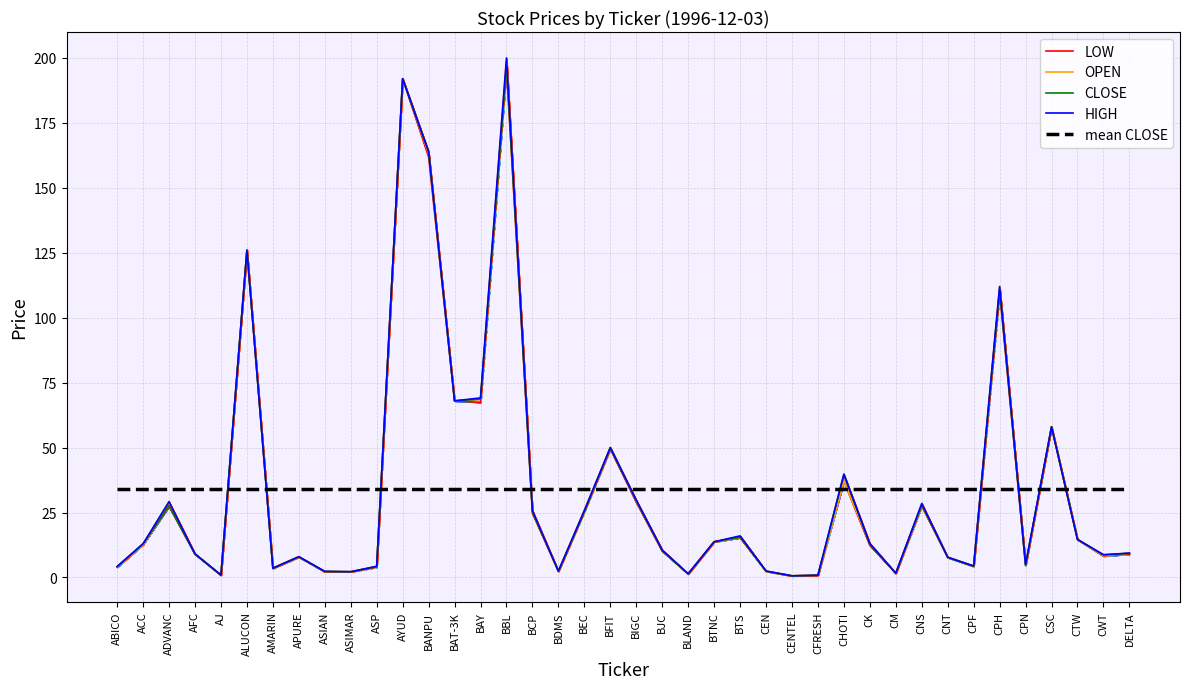

At which label does CLOSE first exceed 12?

ACC